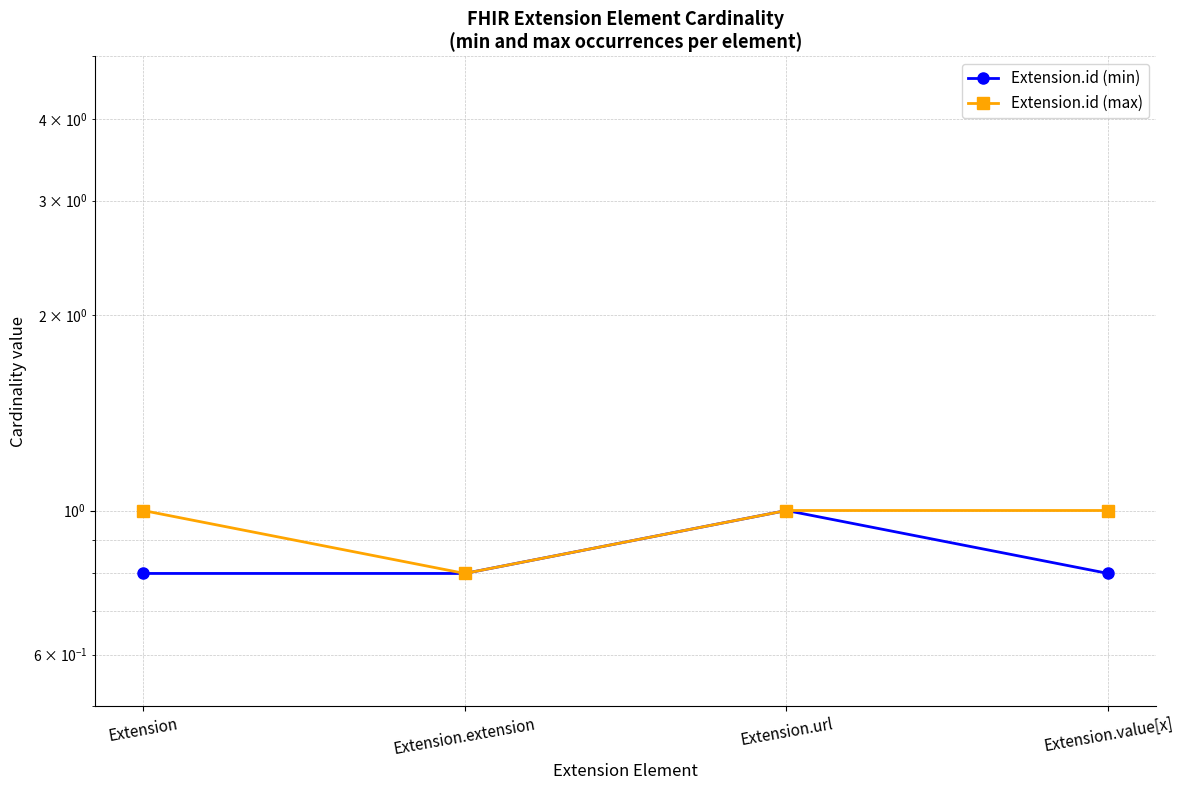

How many categories are shown in the chart?

4